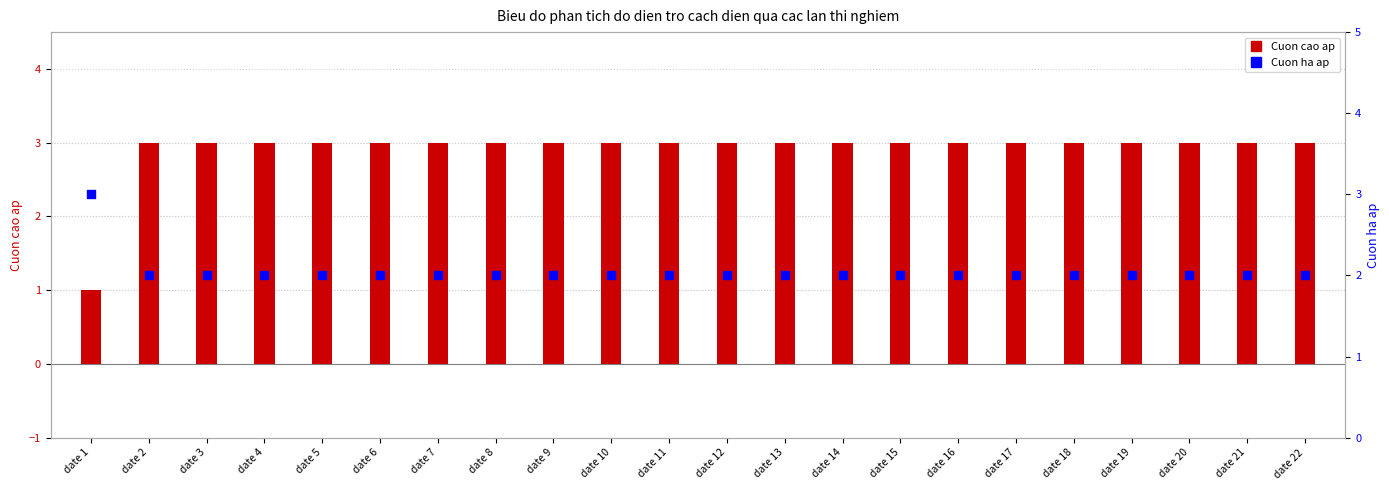

Which series has the largest total across all categories?

Cuon cao ap